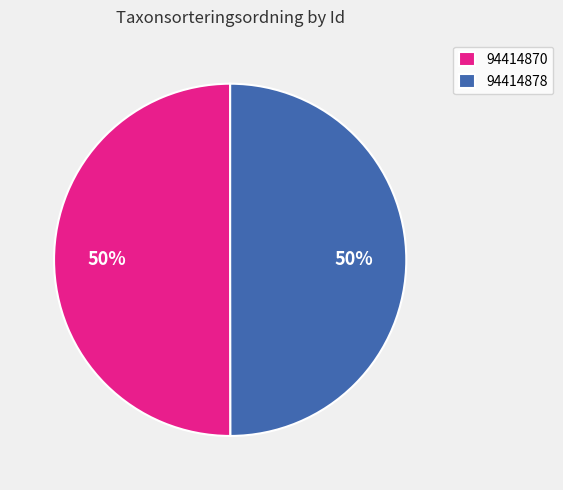

How many slices are in this pie chart?

2